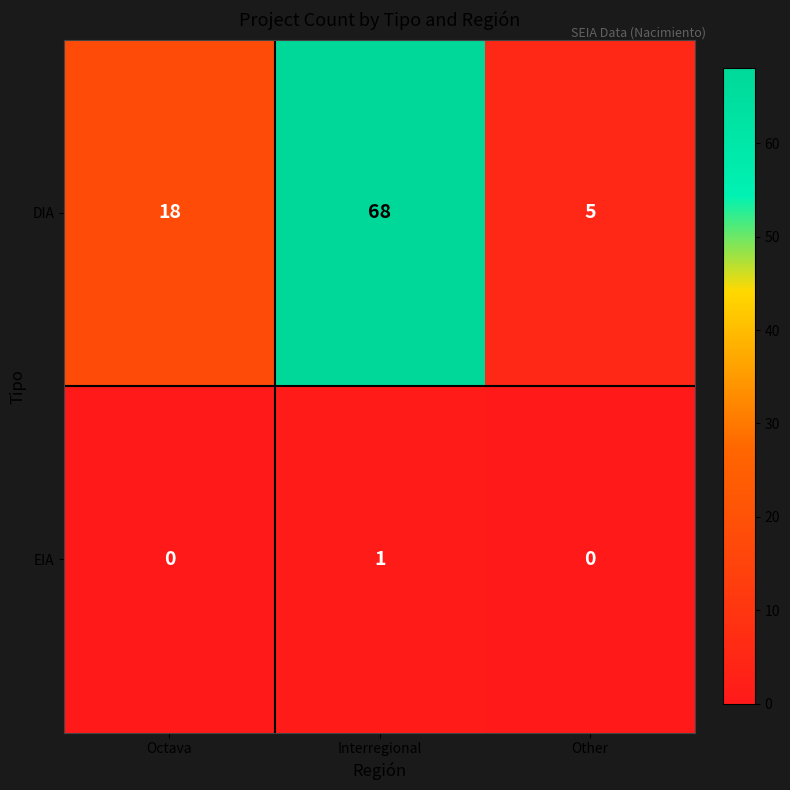

The DIA series shows 9 at Other. True or false?

False